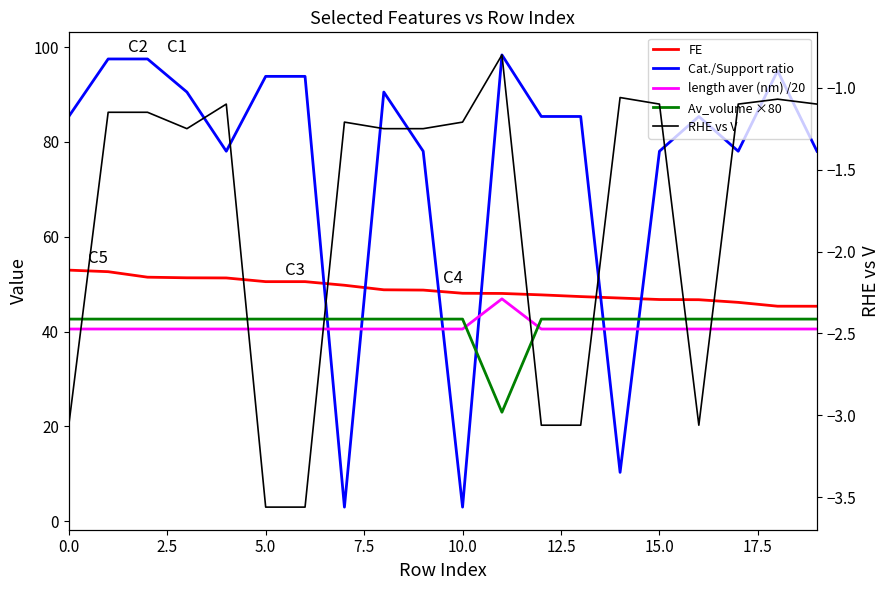

The value of Av_volume ×80 at 10 is 9.9. True or false?

False